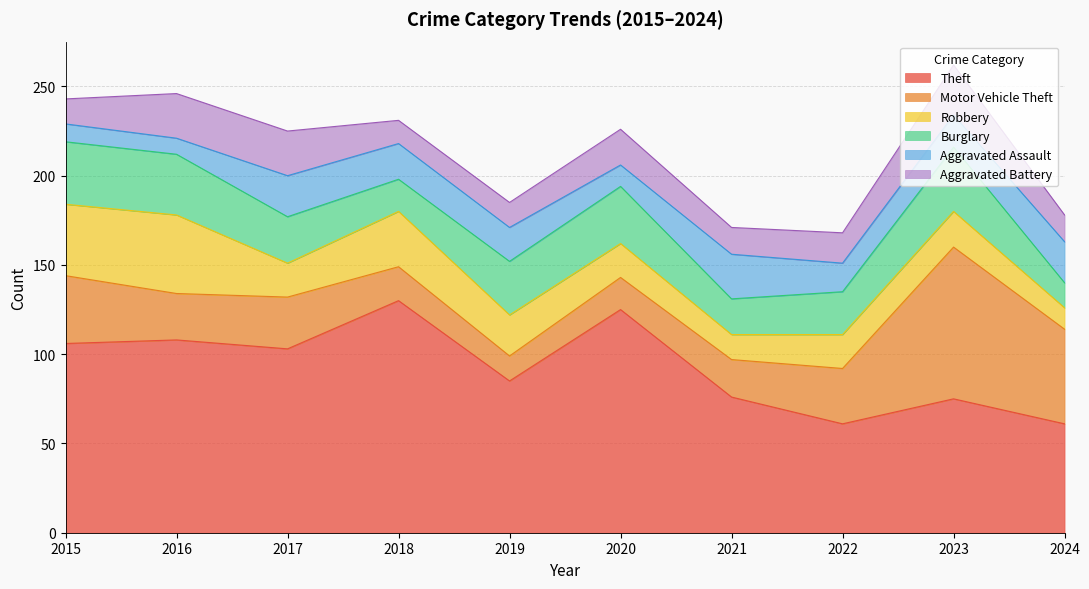

What is the average value of the Aggravated Assault series?

18